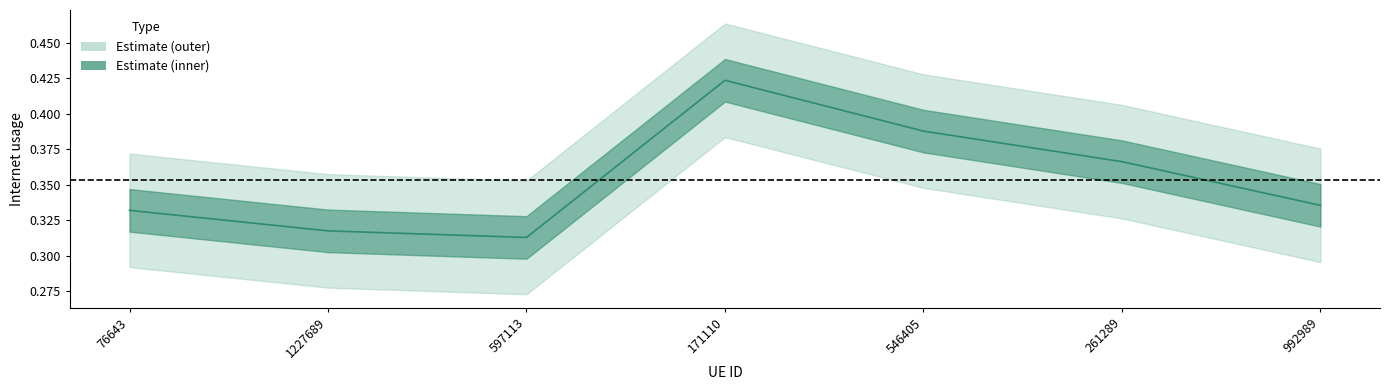

True or false: the data shows 0.4 at 171110.

True